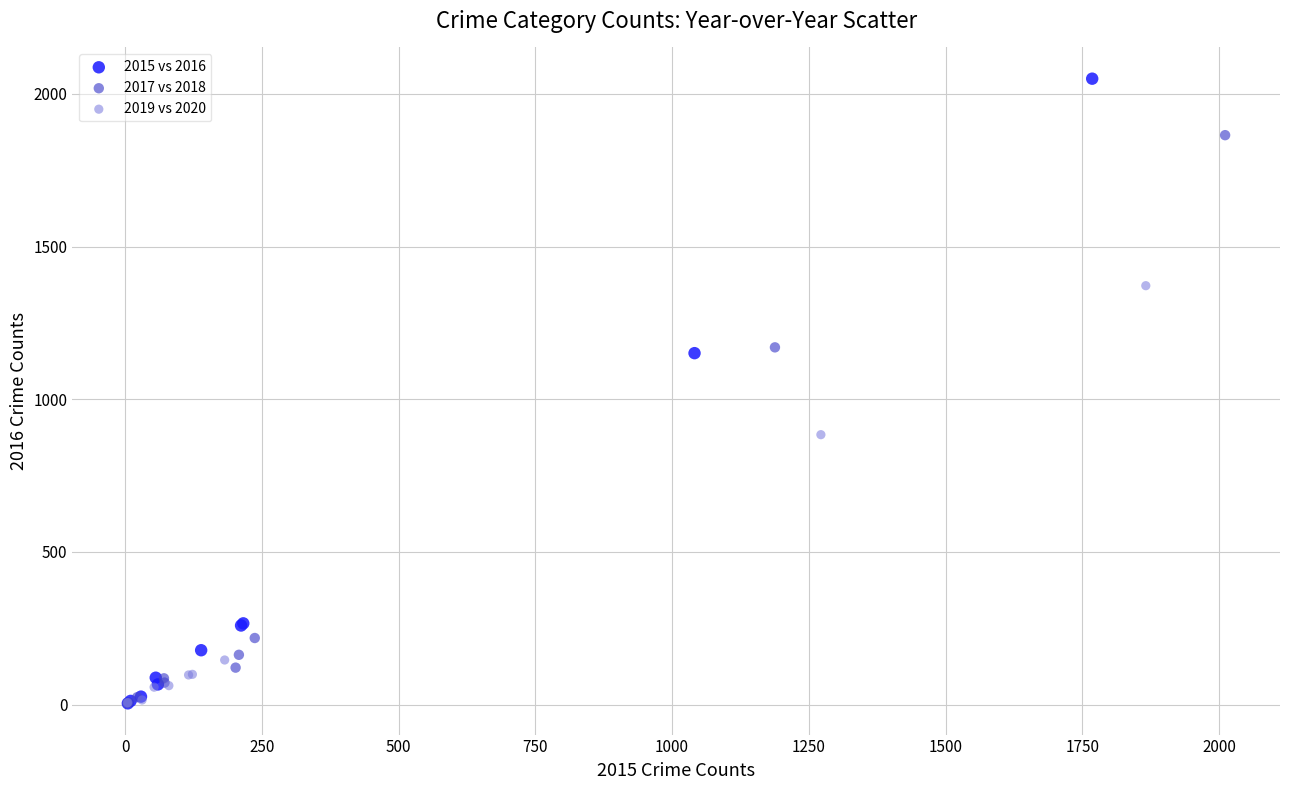

Which series reaches the maximum Y coordinate?

2015 vs 2016